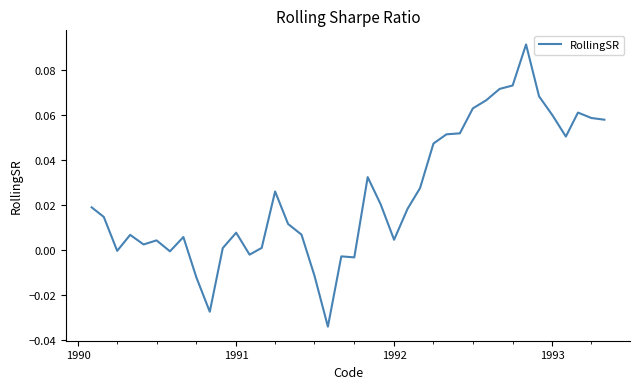

How many categories are shown in the chart?

40